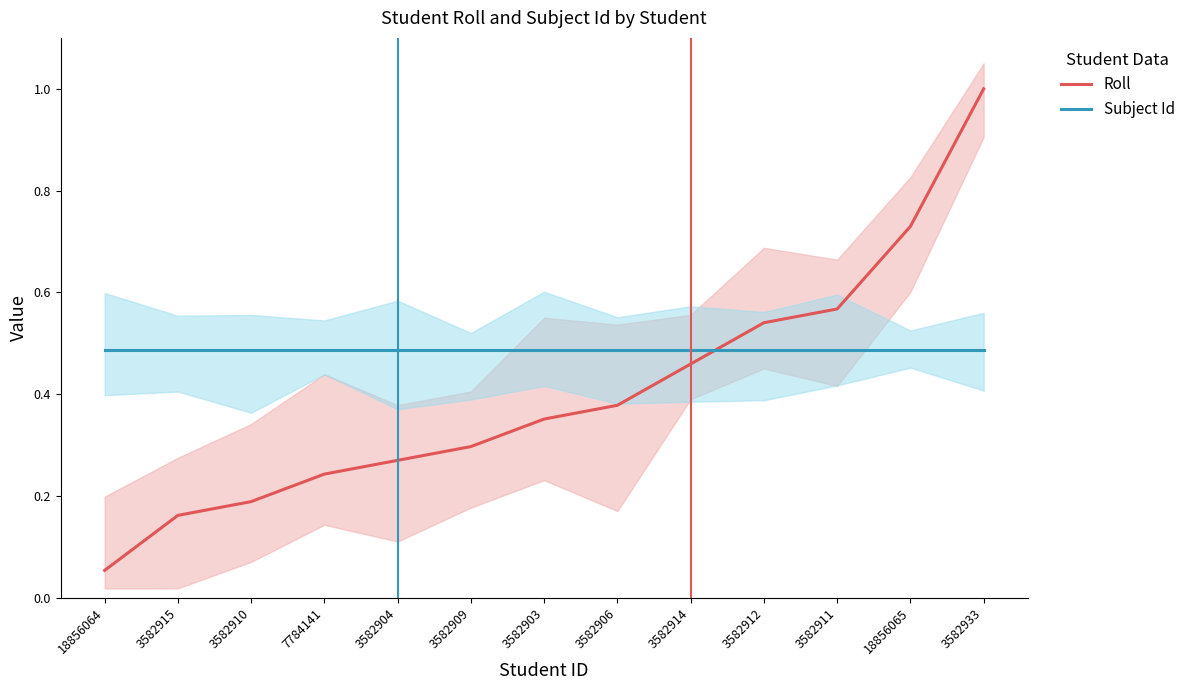

Which has a higher value, 3582914 or 18856064?

3582914